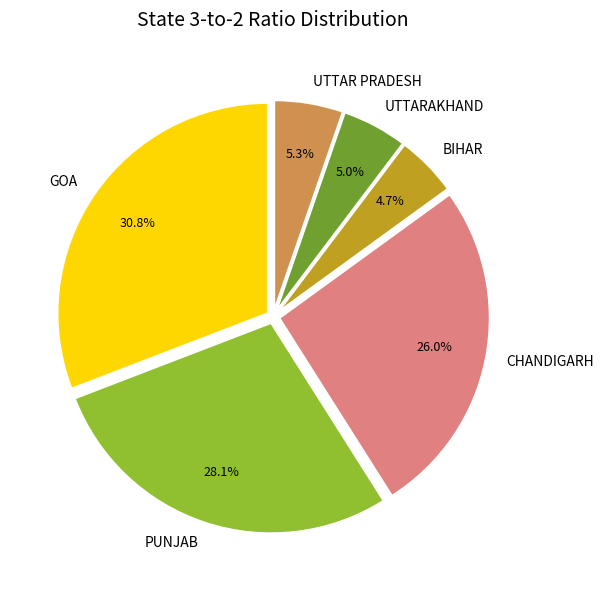

What is the largest slice in the pie chart?

GOA